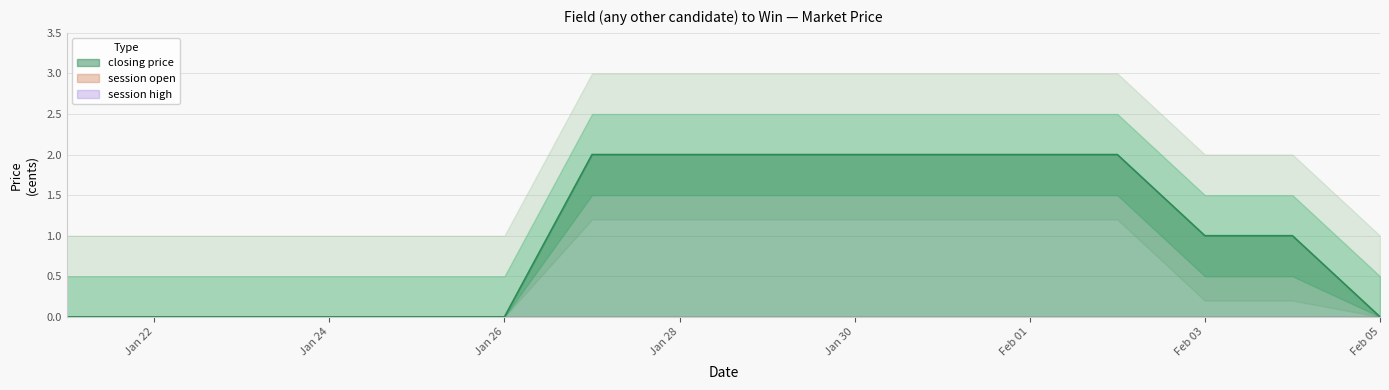

How many categories are shown in the chart?

16